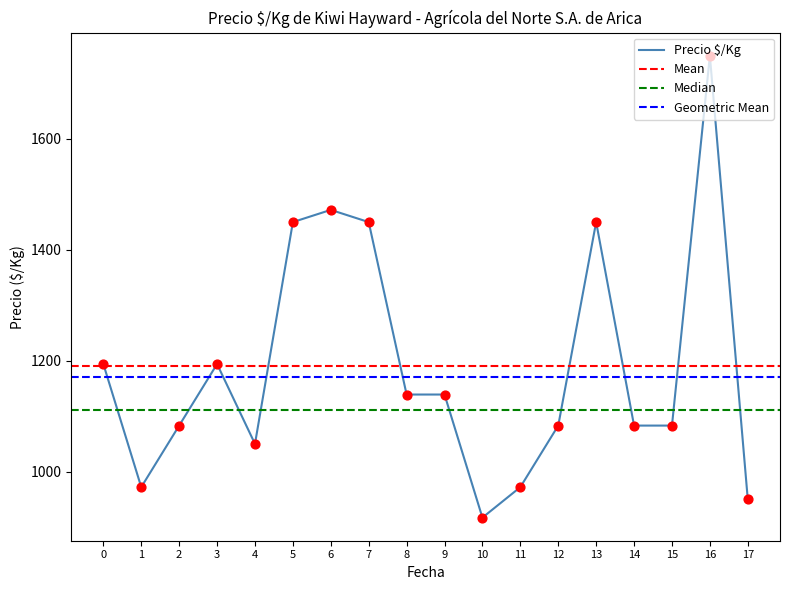

The value of Precio $/Kg at 5 is 2193. True or false?

False